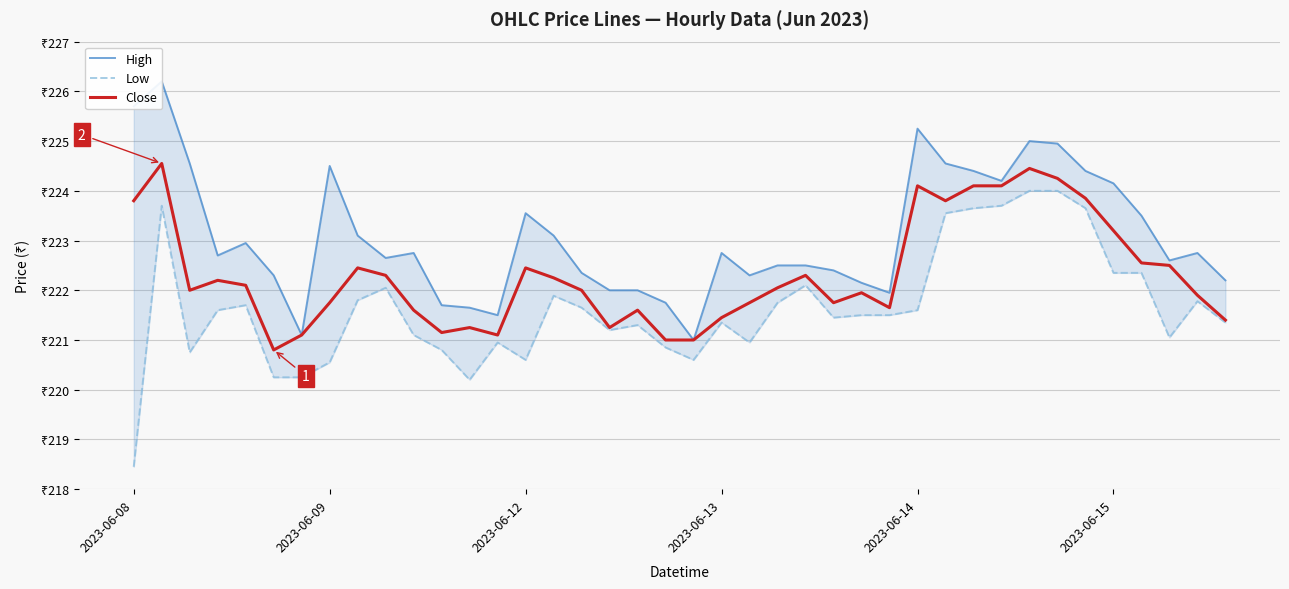

True or false: Low has more than 1 points higher than both neighbors.

True